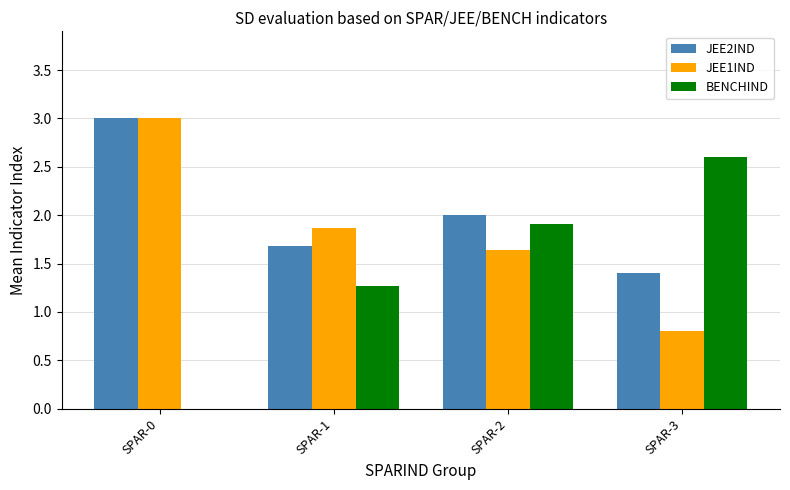

Which series changed the most between SPAR-0 and SPAR-2?

BENCHIND